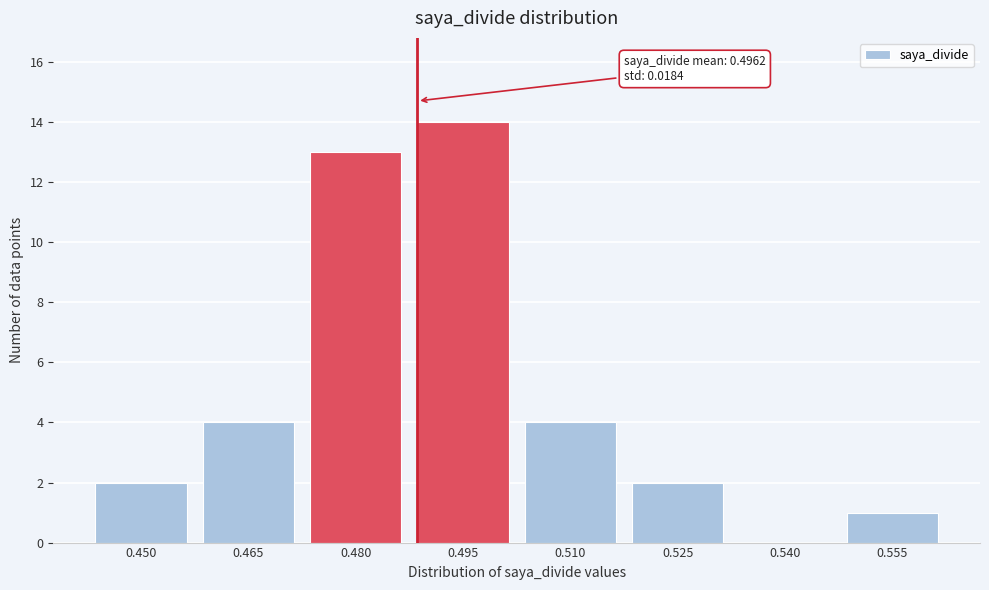

Reading left to right, list all the values displayed in this chart.

0.450=2	0.465=4	0.480=13	0.495=14	0.510=4	0.525=2	0.540=0	0.555=1